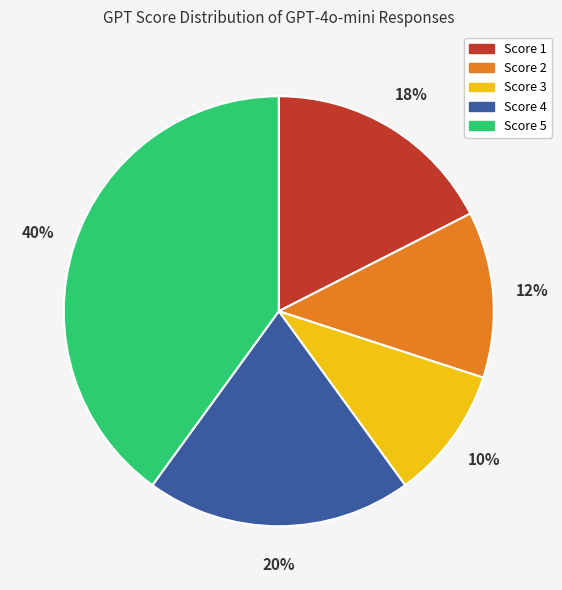

To the nearest percent, what is the average slice percentage?

20%